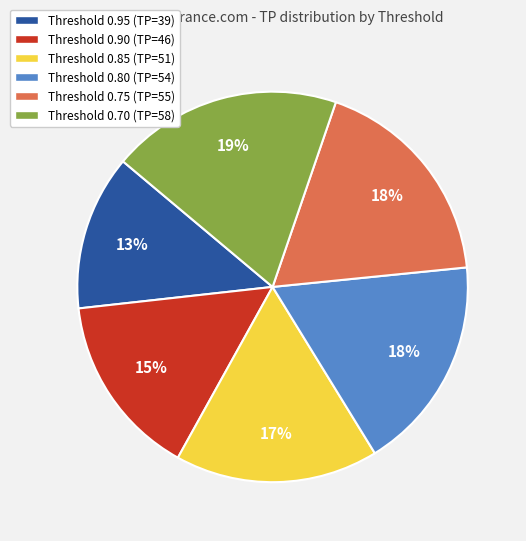

To the nearest percent, what is the difference between the Threshold 0.75 (TP=55) and Threshold 0.95 (TP=39) slice percentages?

5%